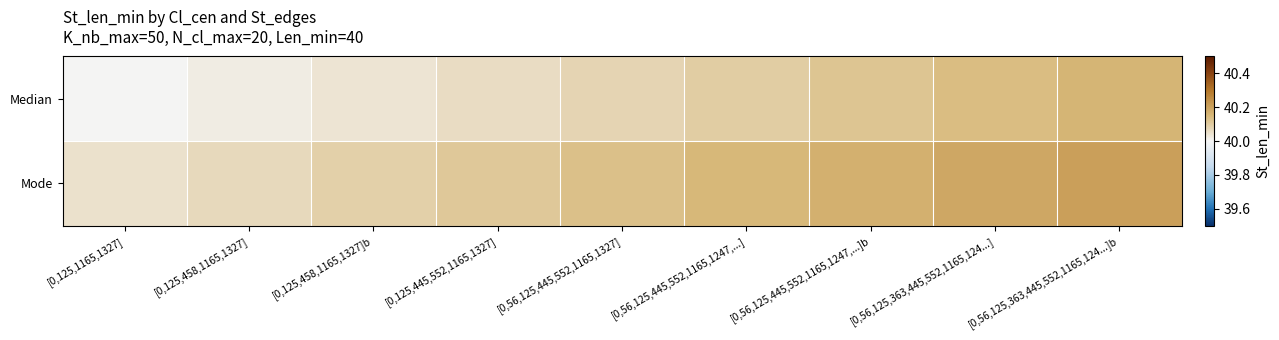

Reading left to right, what are all the values shown in this chart?

Median: [0,125,1165,1327]=40.0	[0,125,458,1165,1327]=40.0	[0,125,458,1165,1327]b=40.0	[0,125,445,552,1165,1327]=40.1	[0,56,125,445,552,1165,1327]=40.1	[0,56,125,445,552,1165,1247,...]=40.1	[0,56,125,445,552,1165,1247,...]b=40.1	[0,56,125,363,445,552,1165,124...]=40.1	[0,56,125,363,445,552,1165,124...]b=40.2
Mode: [0,125,1165,1327]=40.0	[0,125,458,1165,1327]=40.1	[0,125,458,1165,1327]b=40.1	[0,125,445,552,1165,1327]=40.1	[0,56,125,445,552,1165,1327]=40.1	[0,56,125,445,552,1165,1247,...]=40.1	[0,56,125,445,552,1165,1247,...]b=40.2	[0,56,125,363,445,552,1165,124...]=40.2	[0,56,125,363,445,552,1165,124...]b=40.2